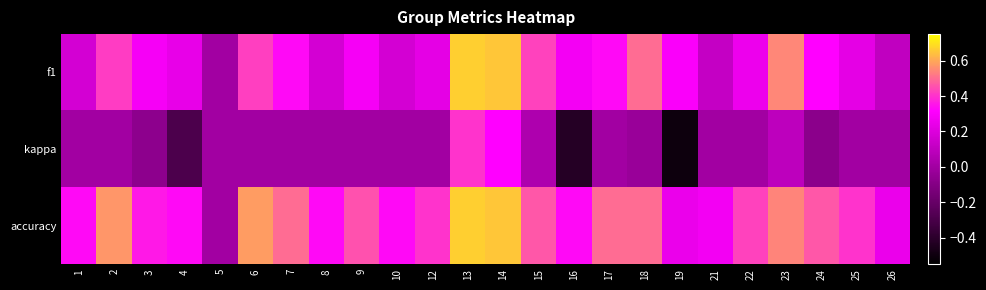

What is the greatest value displayed?

0.7